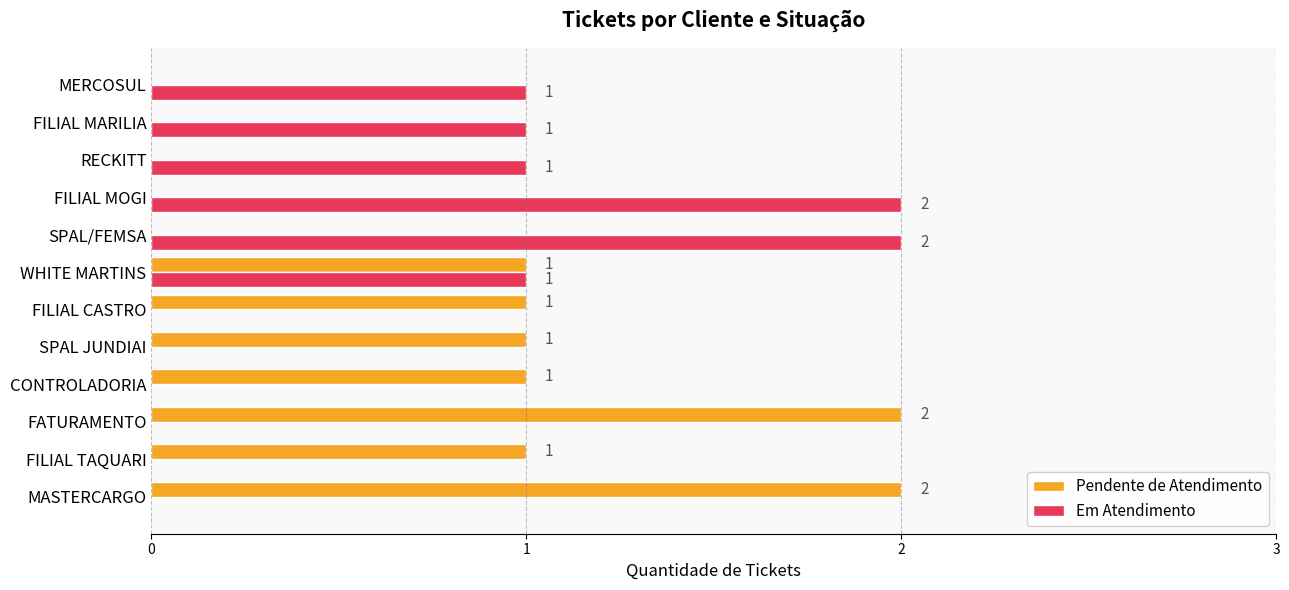

What are all the series names shown in the legend?

Pendente de Atendimento, Em Atendimento